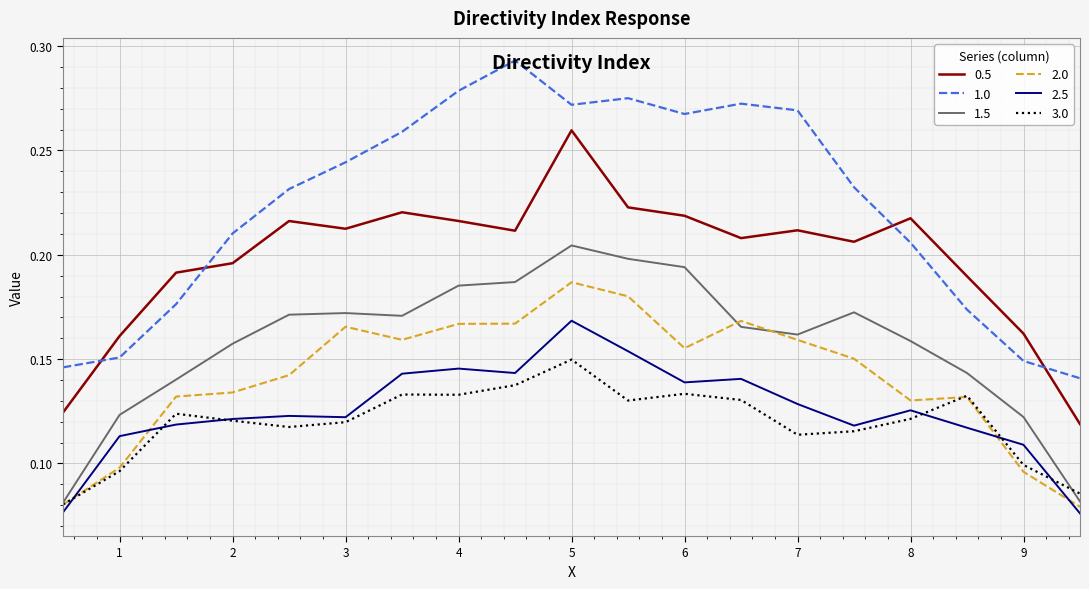

After their last crossing, which series has the higher values: 0.5 or 1.0?

1.0